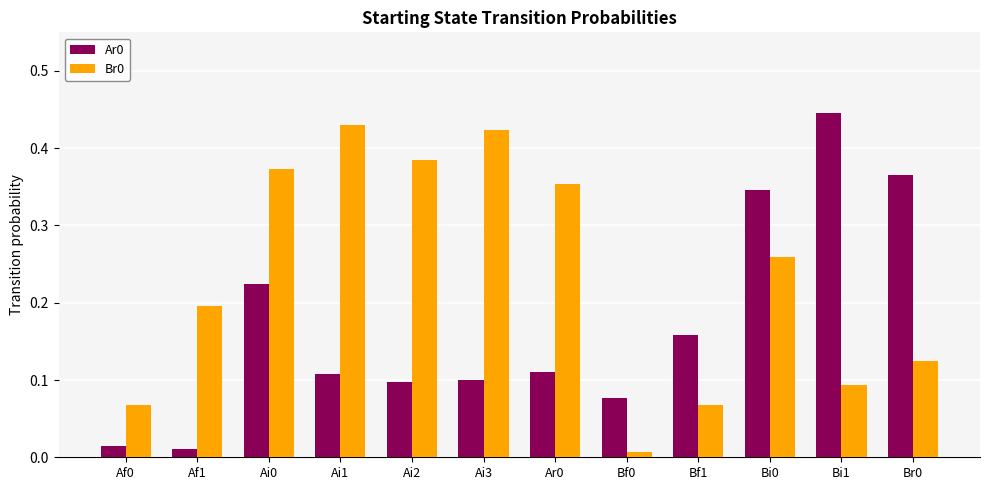

What is the total value across all series at Ai3?

0.5